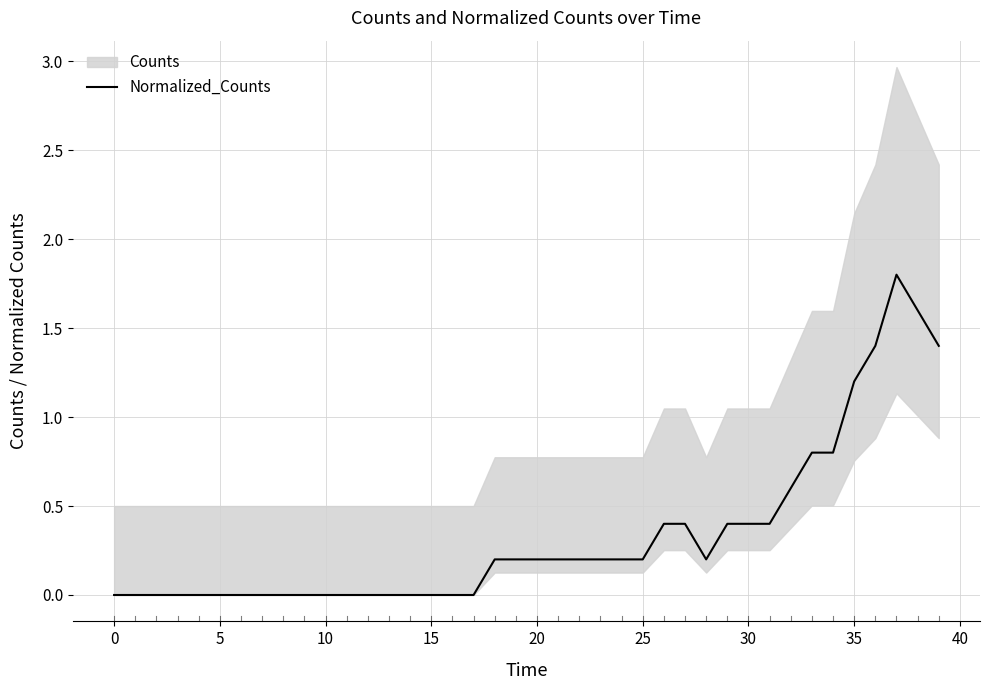

What is the value of the 22nd point from the left?

0.2